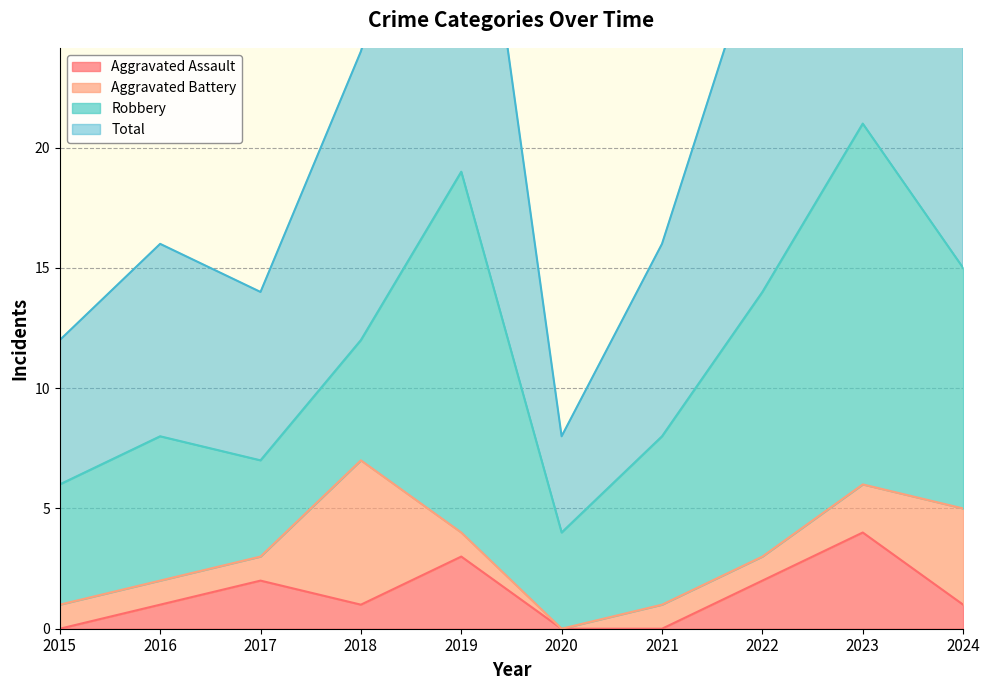

The value of Aggravated Assault at 2023 is 3. True or false?

False